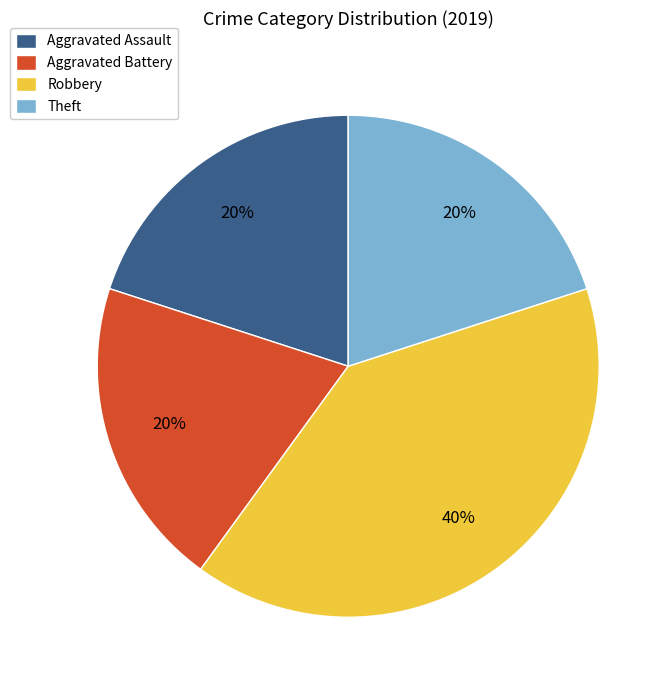

To the nearest percent, what is the difference between the Robbery and Aggravated Assault slice percentages?

20%